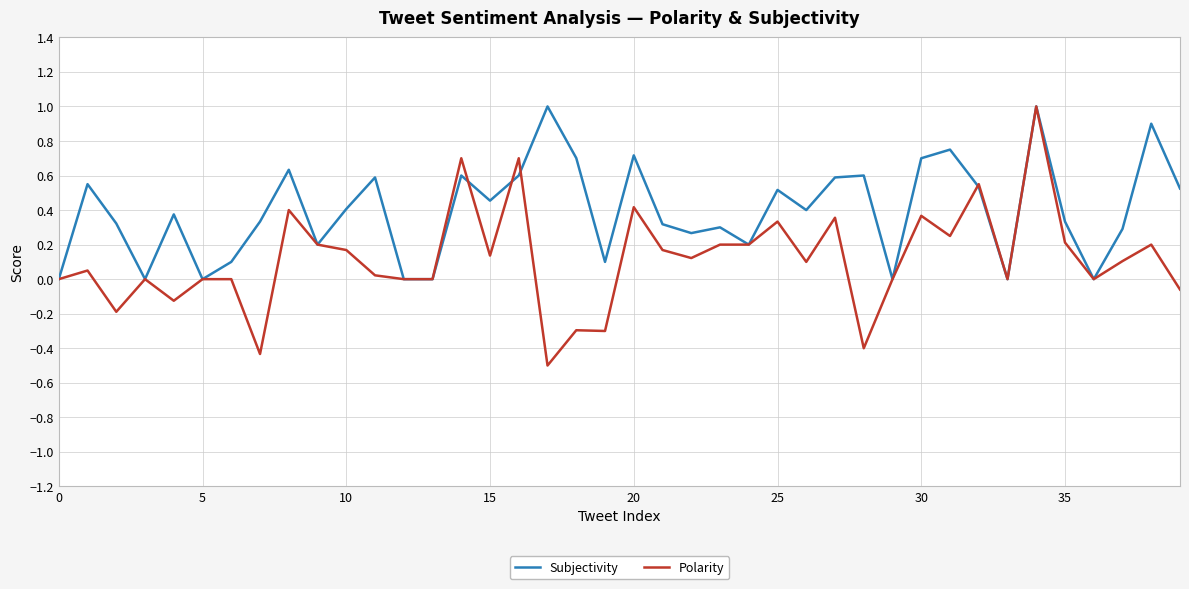

List the series in order of their overall mean, highest first.

Subjectivity, Polarity